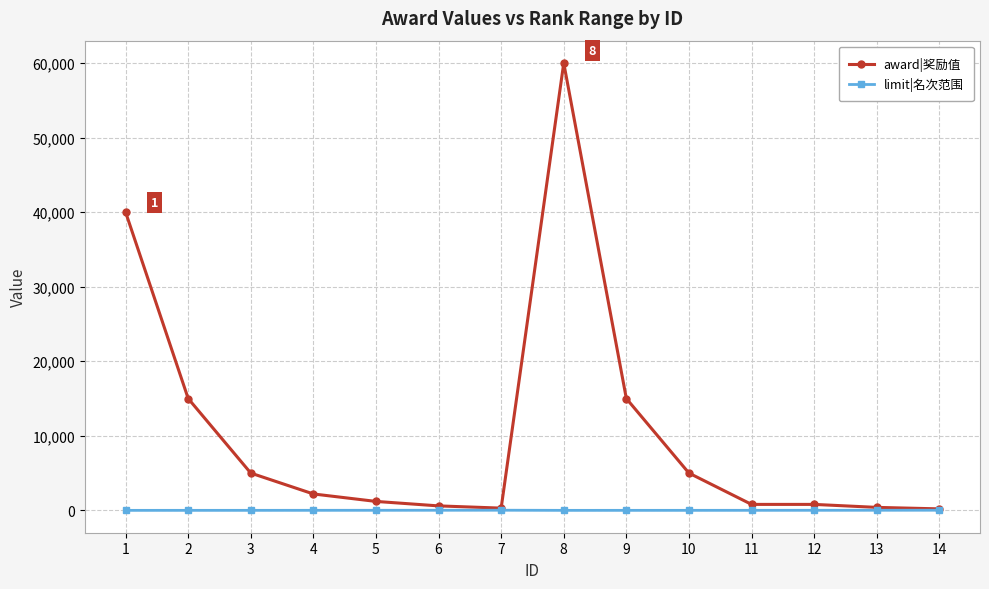

What are all the series names shown in the legend?

award|奖励值, limit|名次范围